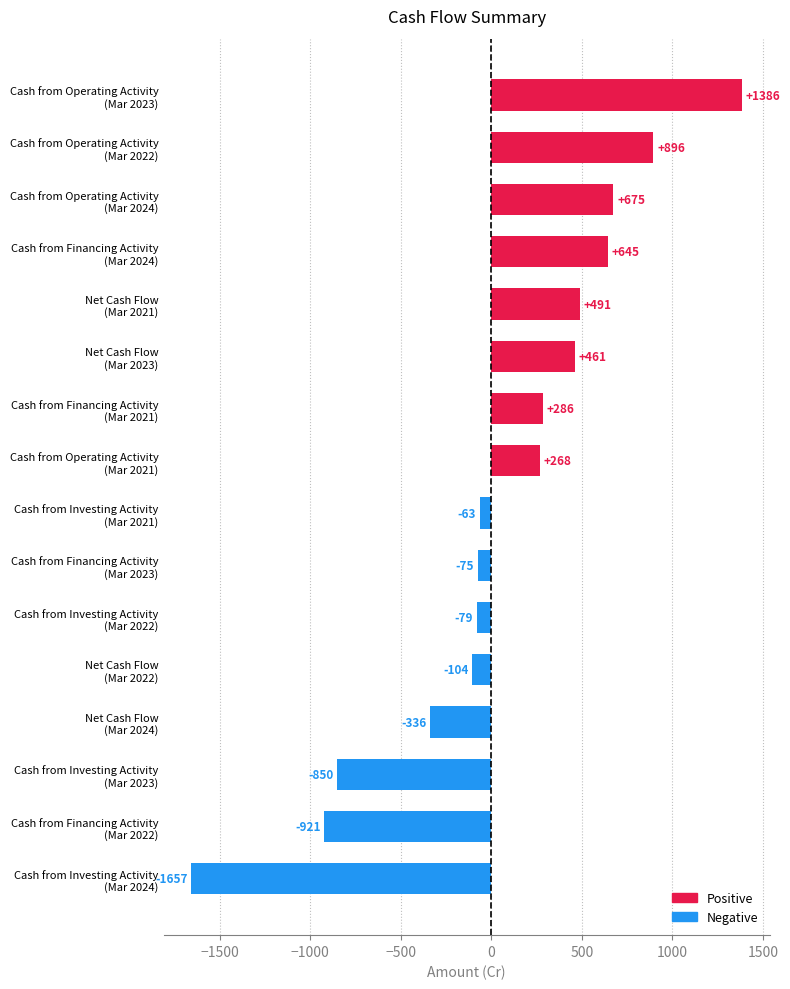

What is the value of the 6th bar from the top?

461